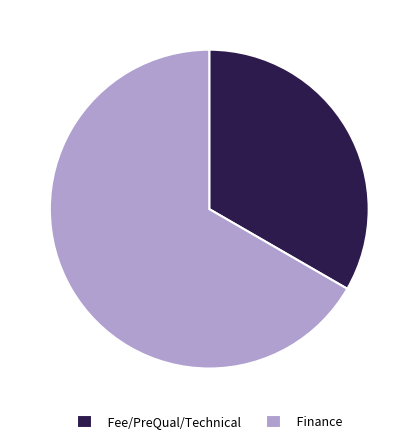

What is the smallest slice in the pie chart?

Fee/PreQual/Technical